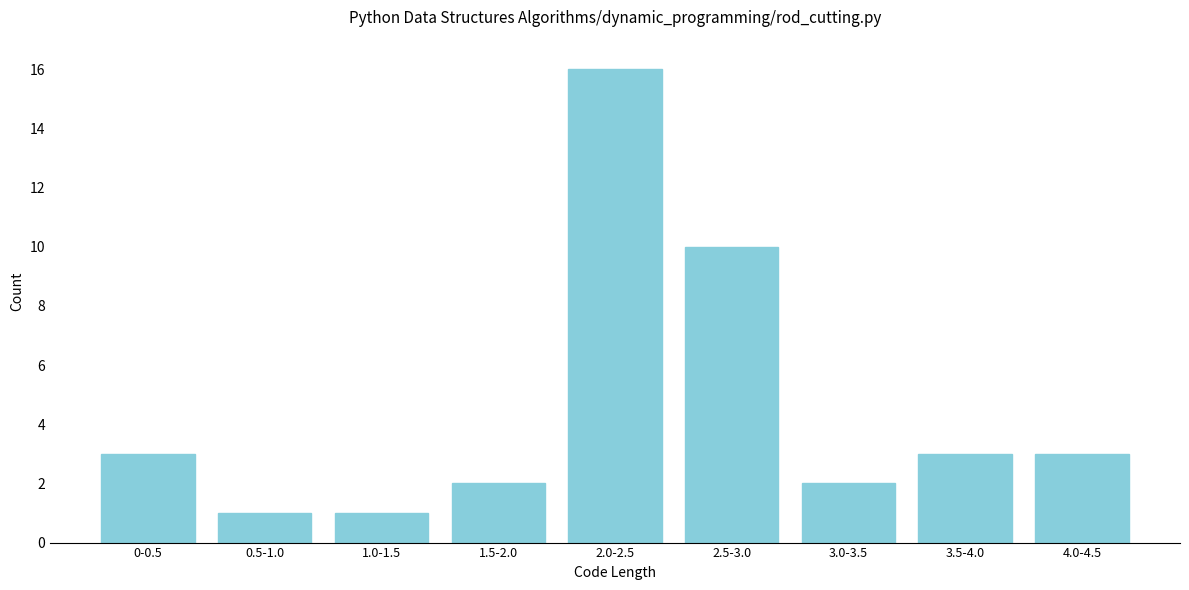

Reading left to right, transcribe all the data shown in this chart.

0-0.5=3	0.5-1.0=1	1.0-1.5=1	1.5-2.0=2	2.0-2.5=16	2.5-3.0=10	3.0-3.5=2	3.5-4.0=3	4.0-4.5=3